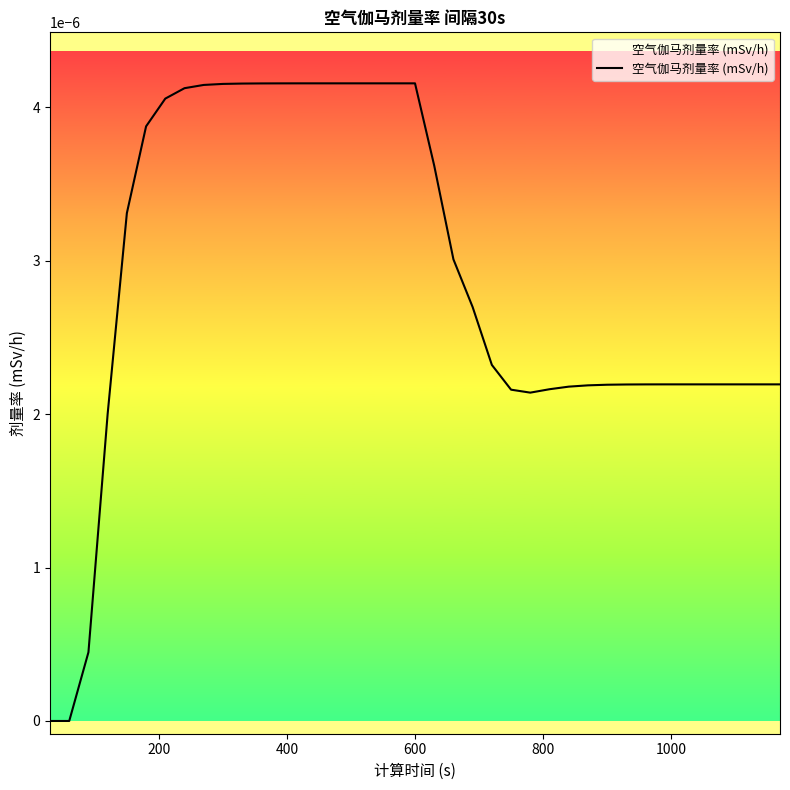

How many series are shown in this chart?

1